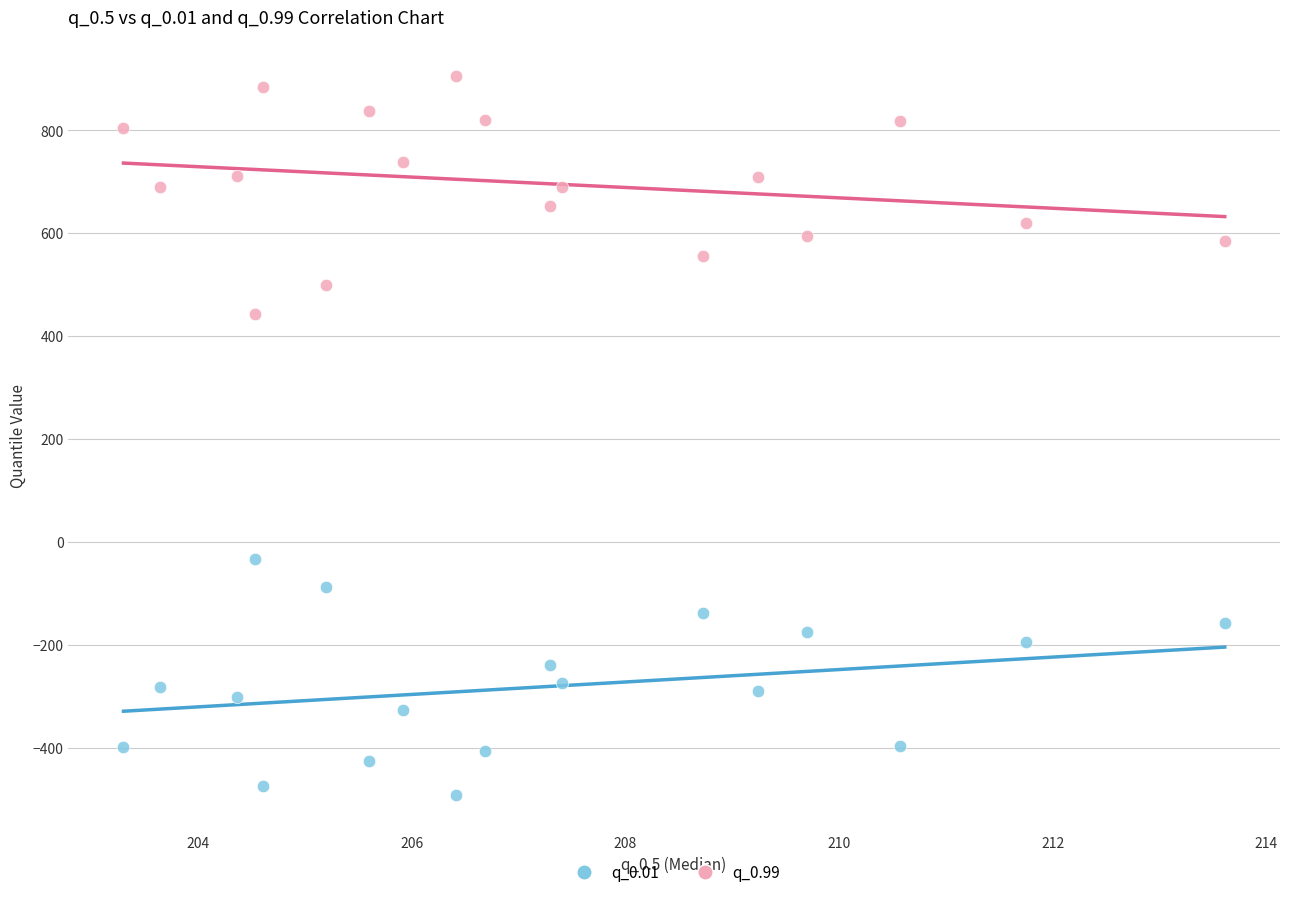

Which series contains the lowest Y value?

q_0.01